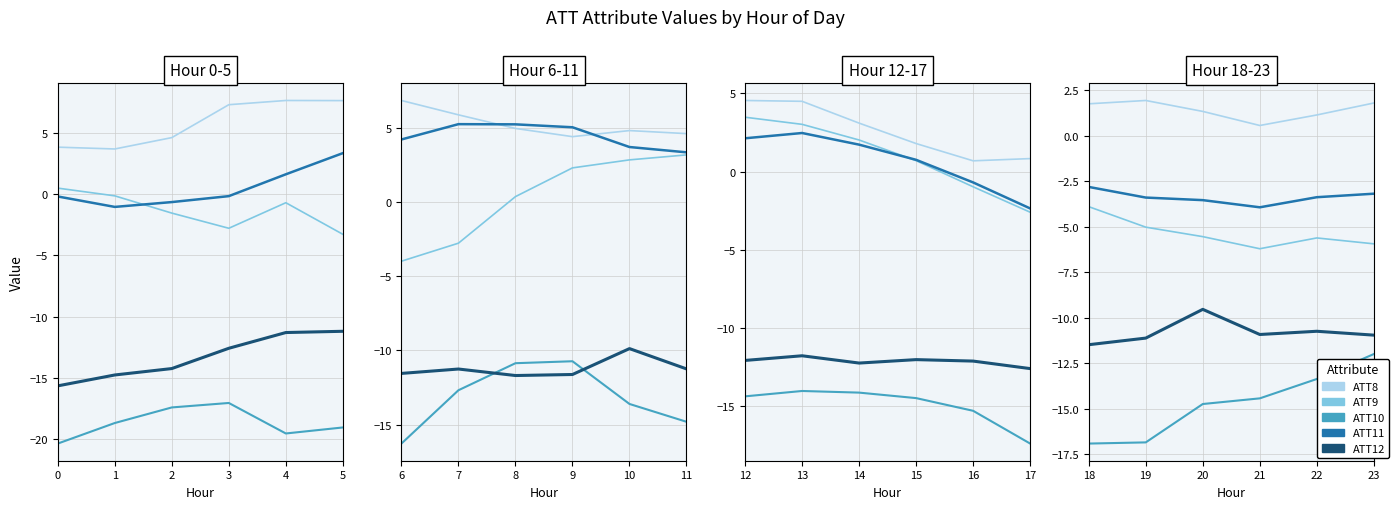

At how many categories does at least one series exceed -14?

6